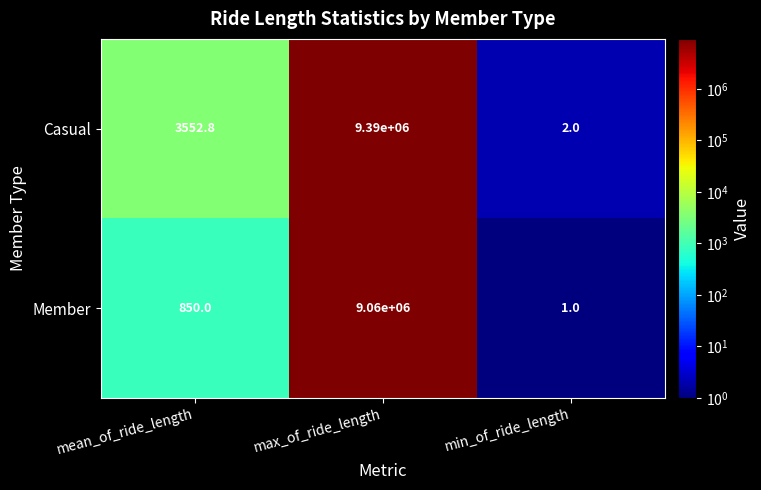

At which category is the sum across all series the highest?

max_of_ride_length